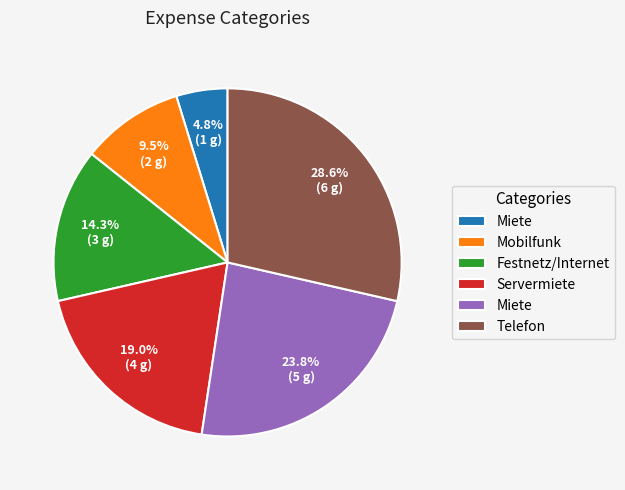

Is there a majority slice in this chart?

No